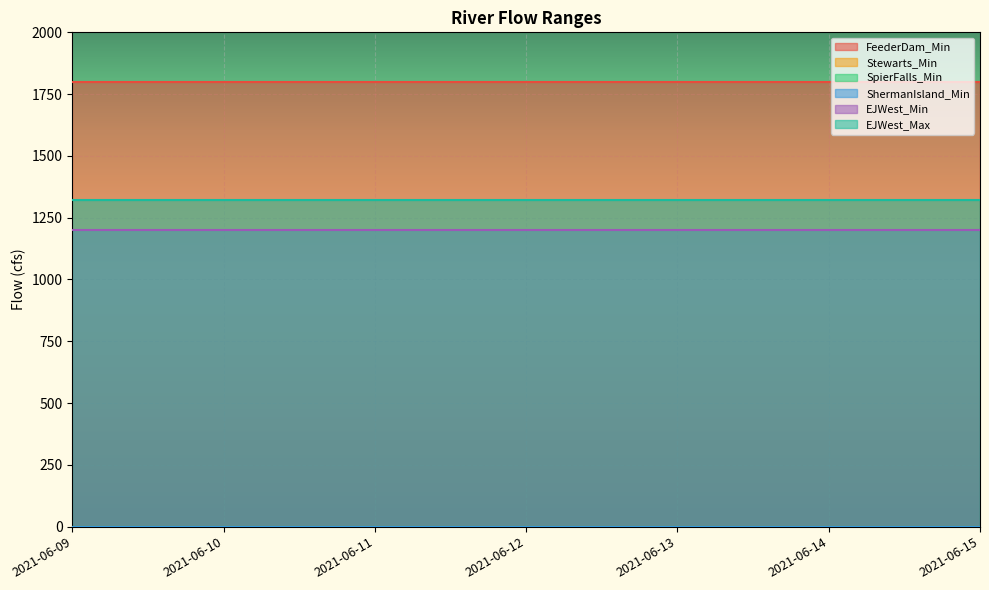

Which has a higher value, 2021-06-09 or 2021-06-10?

2021-06-09